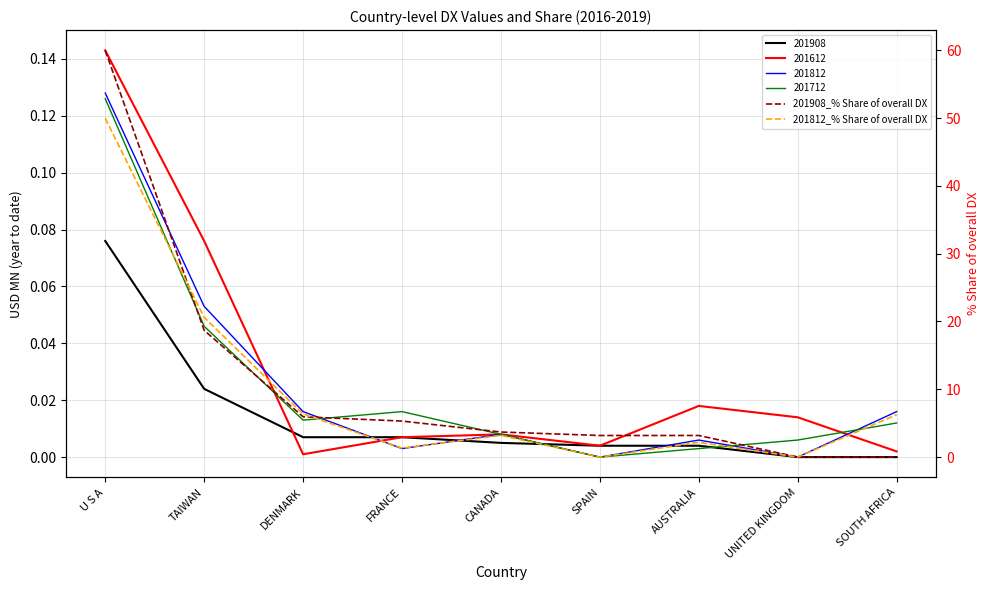

Where is 201908_% Share of overall DX nearest to the value 29?

TAIWAN